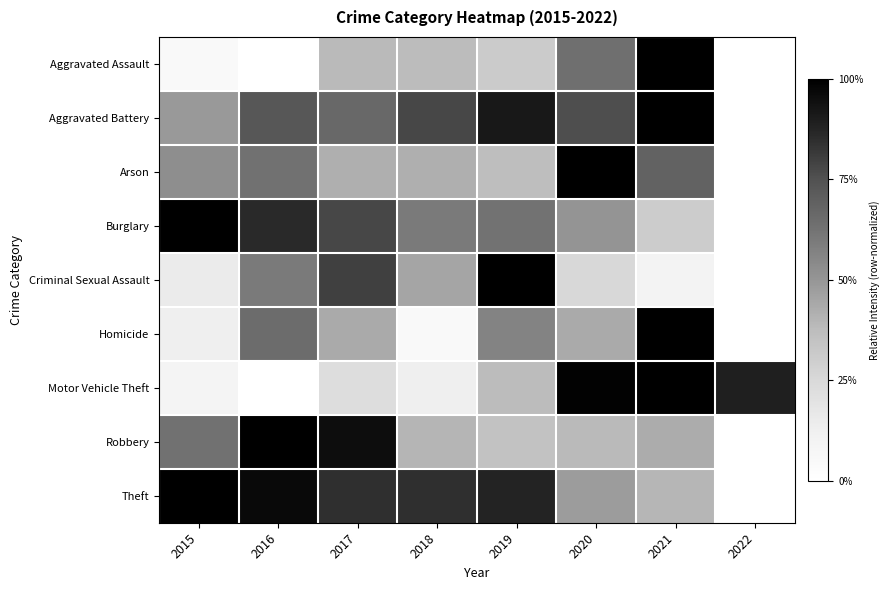

Which series has the largest range (max minus min)?

Aggravated Assault